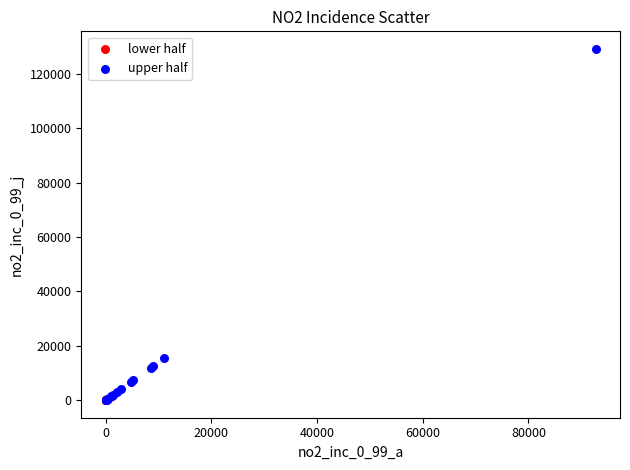

Which series contains the highest Y value?

upper half